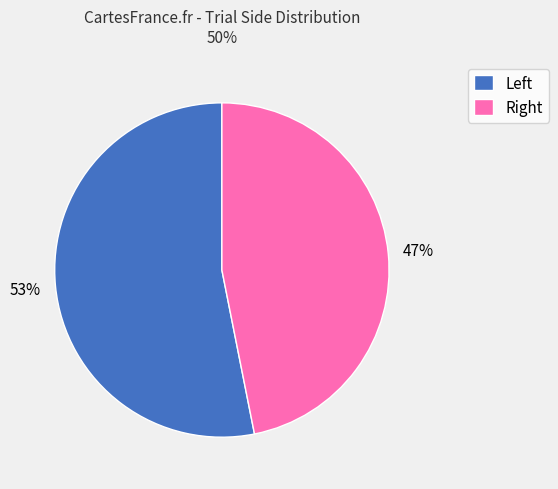

Count the number of slices in the pie.

2